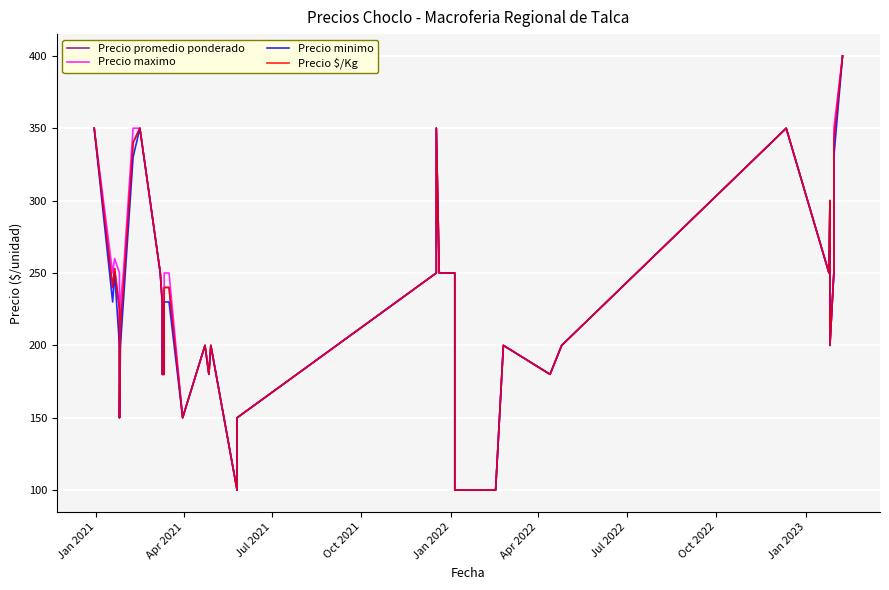

In Precio minimo, how many points are higher than both neighbors (excluding endpoints)?

8